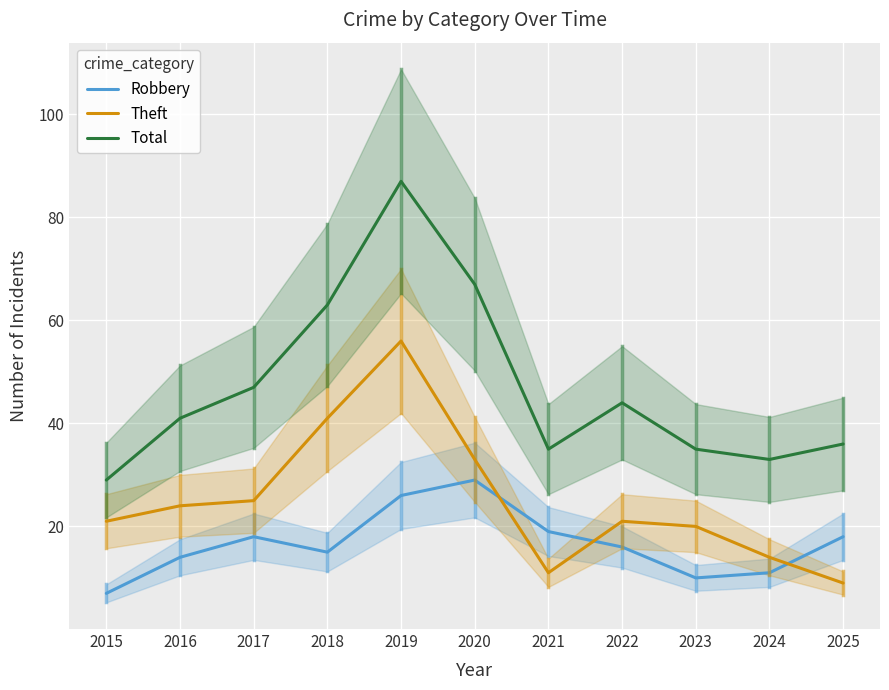

How many times do Theft and Robbery cross each other?

3